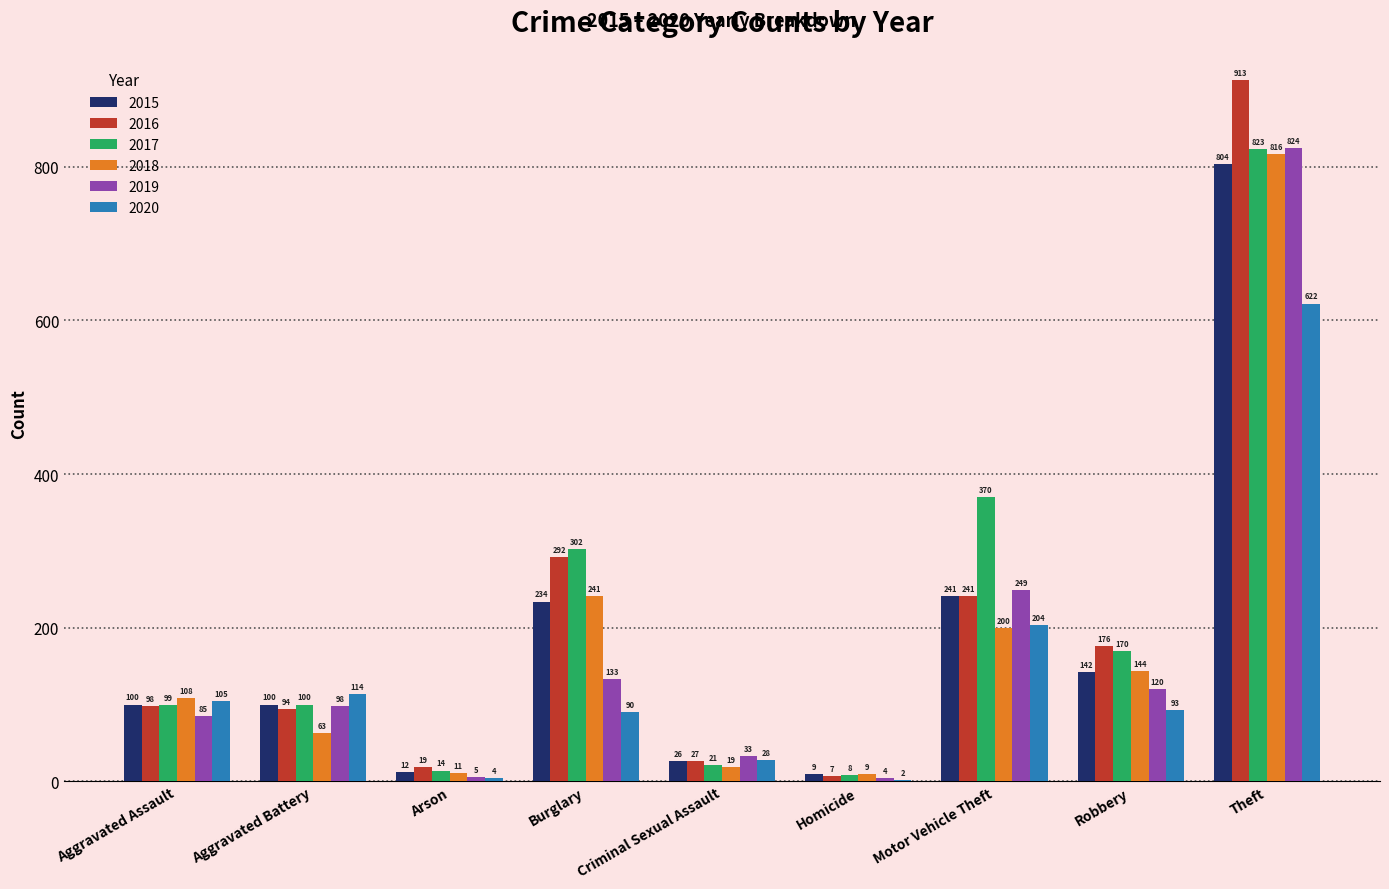

Is the value of 2019 at Aggravated Assault greater than the value of 2015 at Aggravated Battery?

No